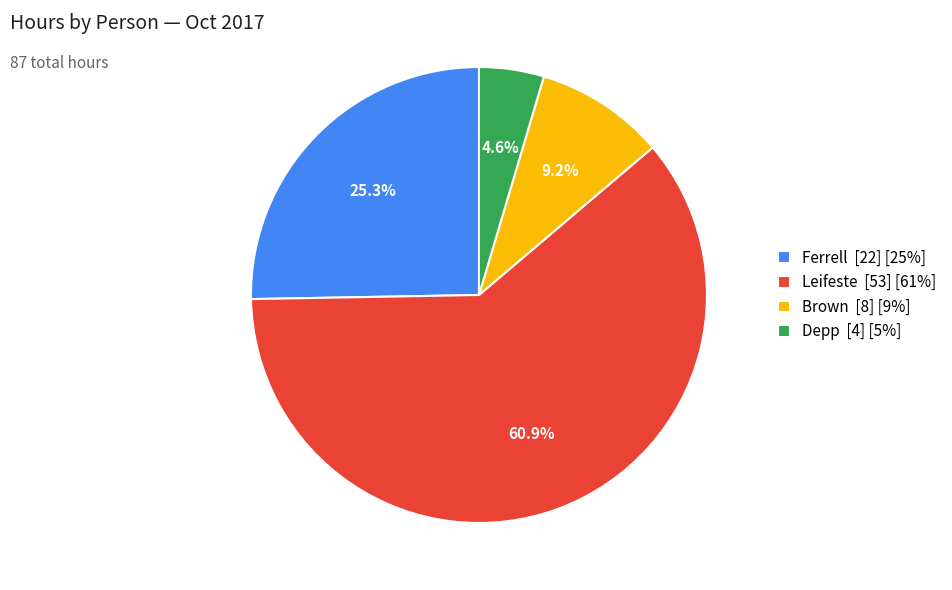

Does Ferrell represent more than half of the total?

No